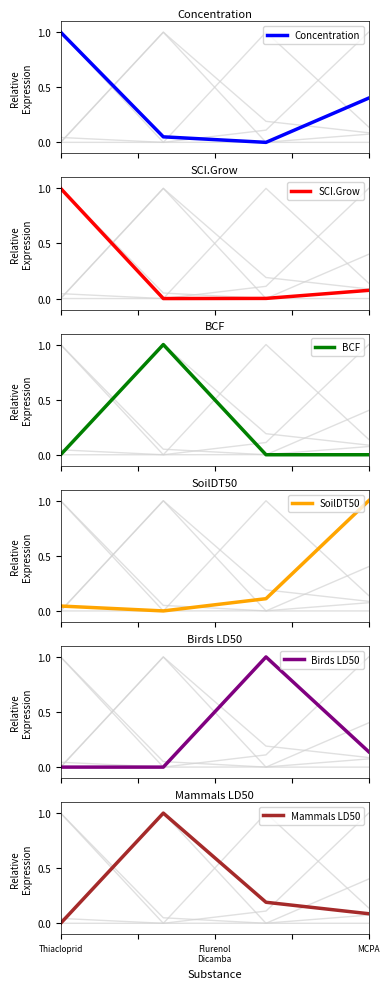

How many series are shown in this chart?

6